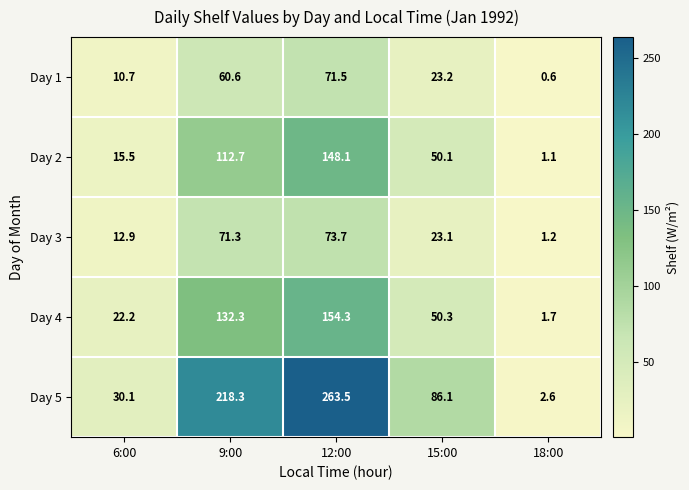

How many categories are shown in the chart?

5